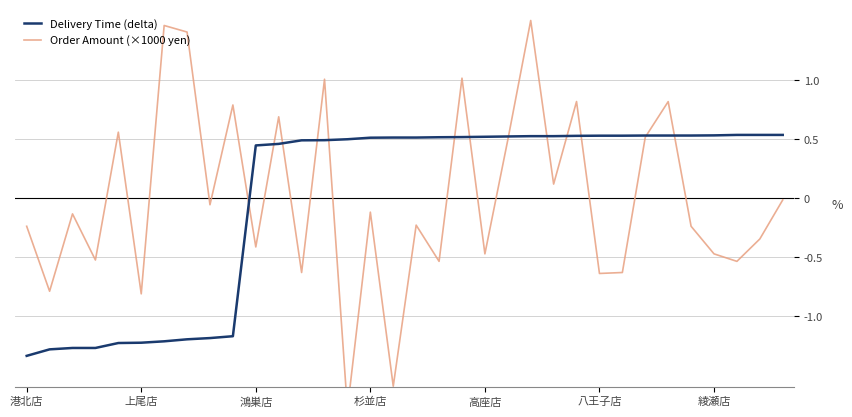

What position from the right is 7?

27